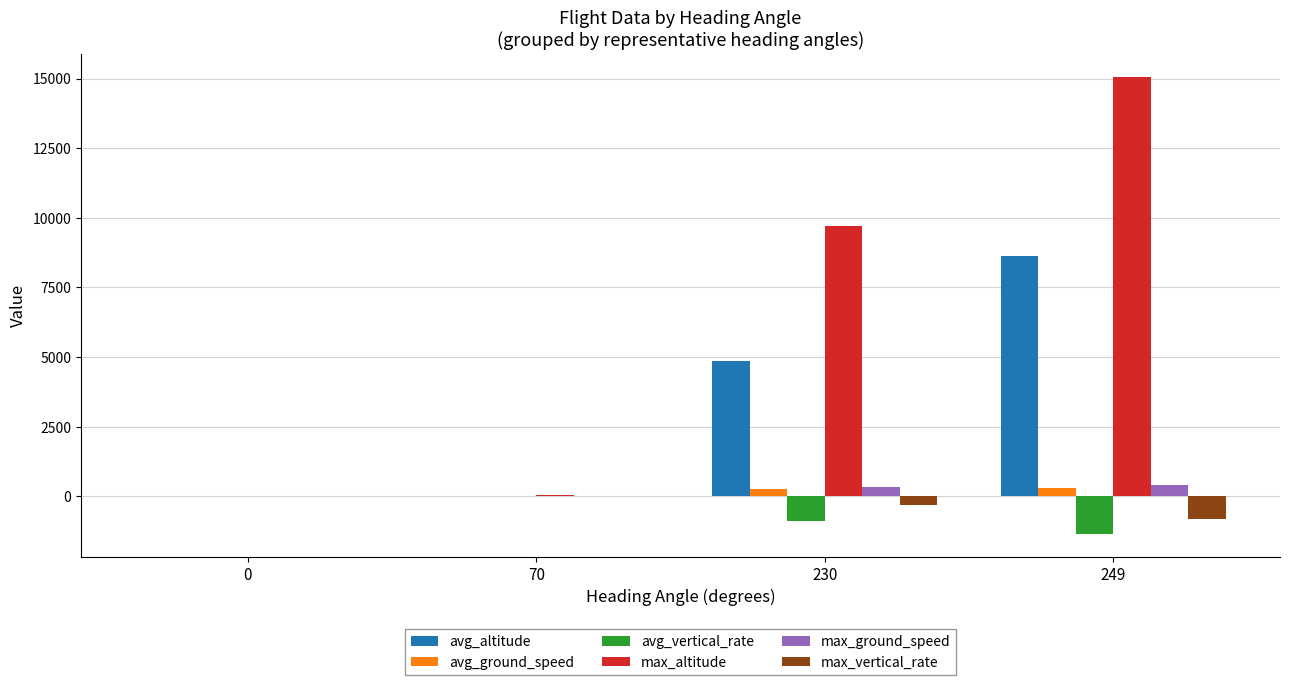

Count the number of categories in the chart.

4